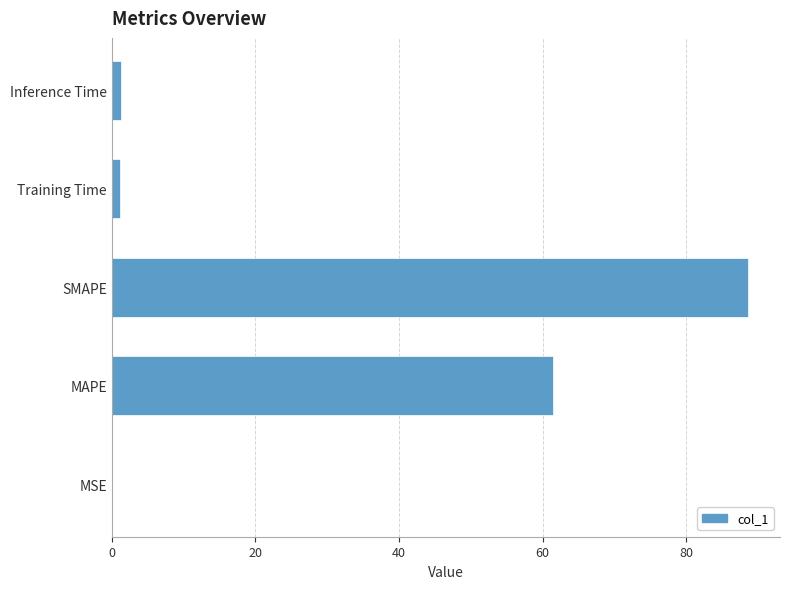

What is the approximate value at SMAPE?

88.6